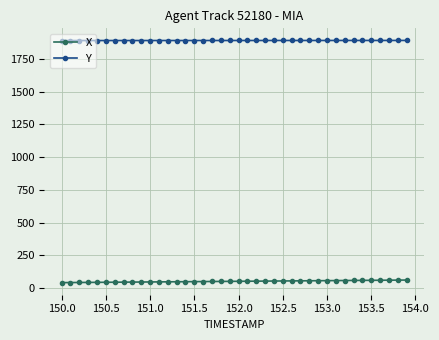

What are all the series names shown in the legend?

X, Y